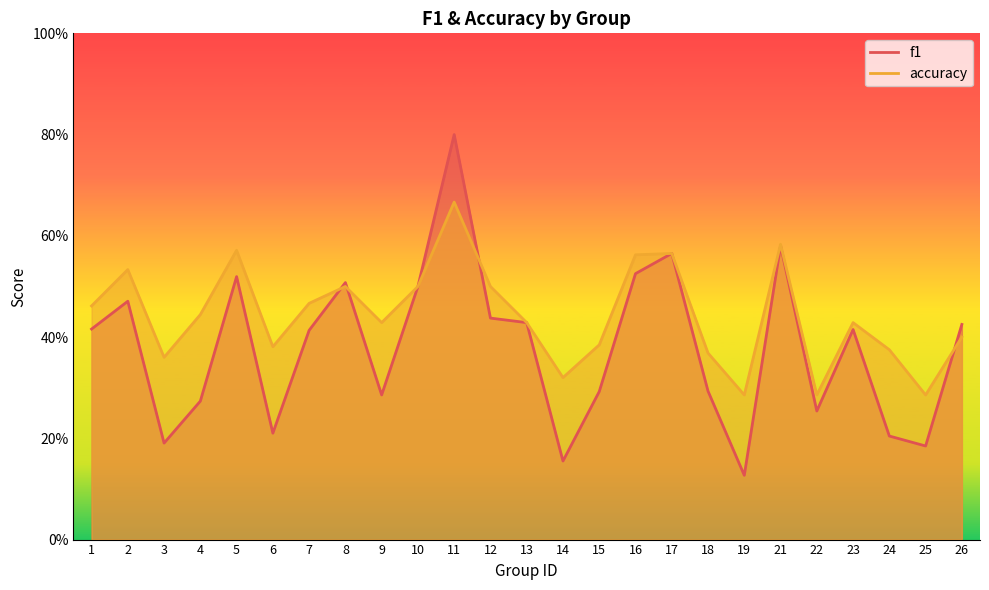

At which category does f1 reach its first local peak?

2